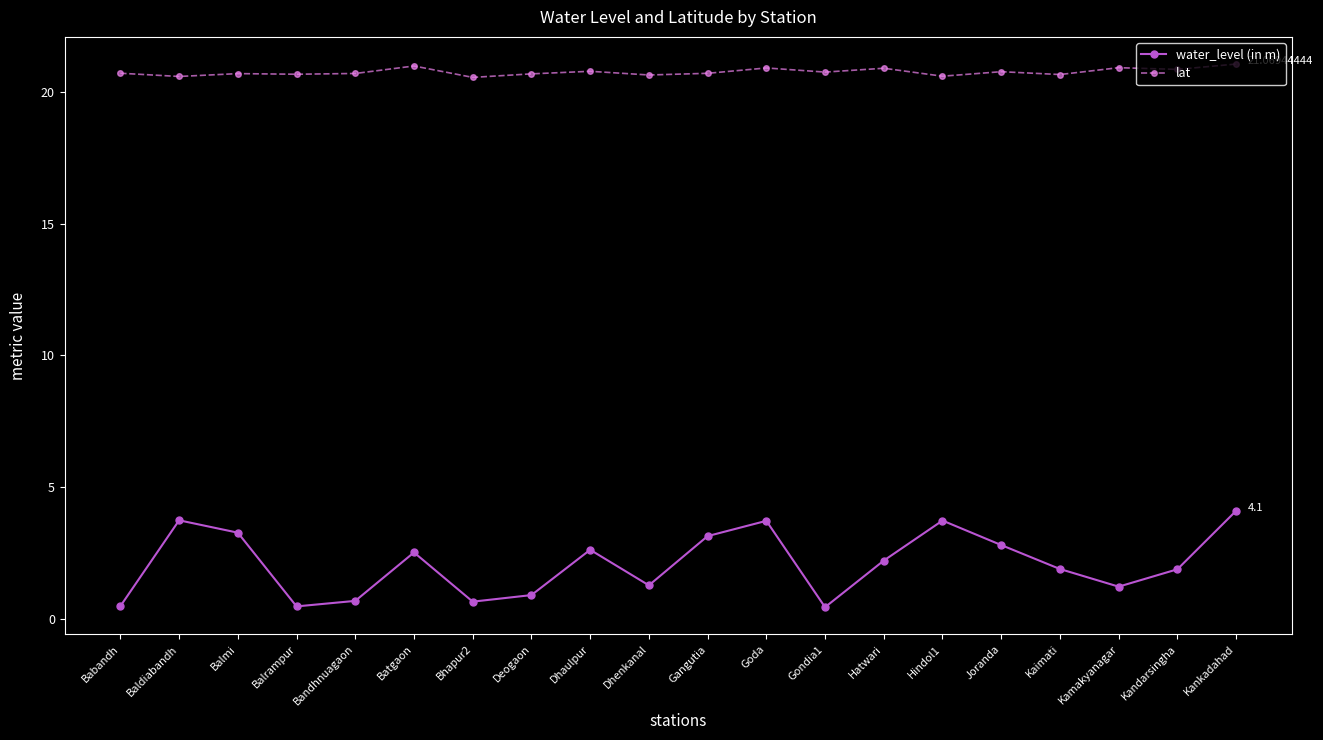

Read the water_level (in m) value at Hatwari.

2.2